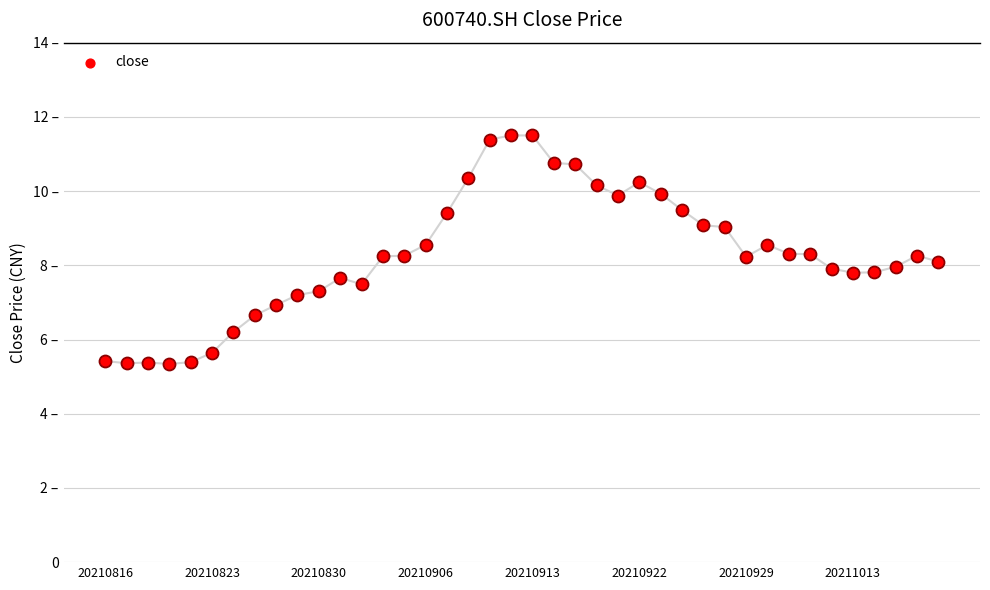

Which has a higher value, 35 or 38?

38